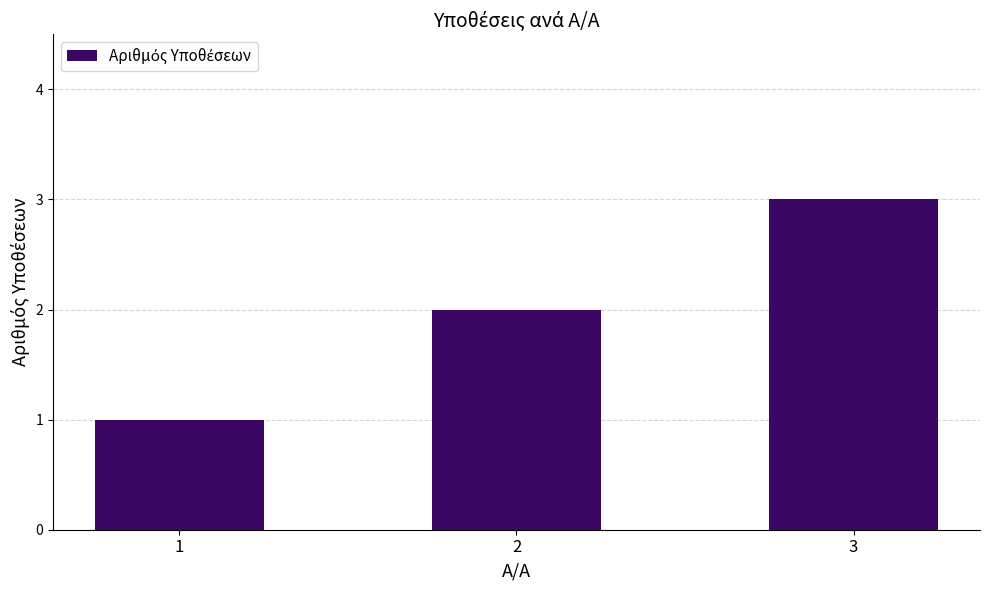

How many data points does each series have?

3